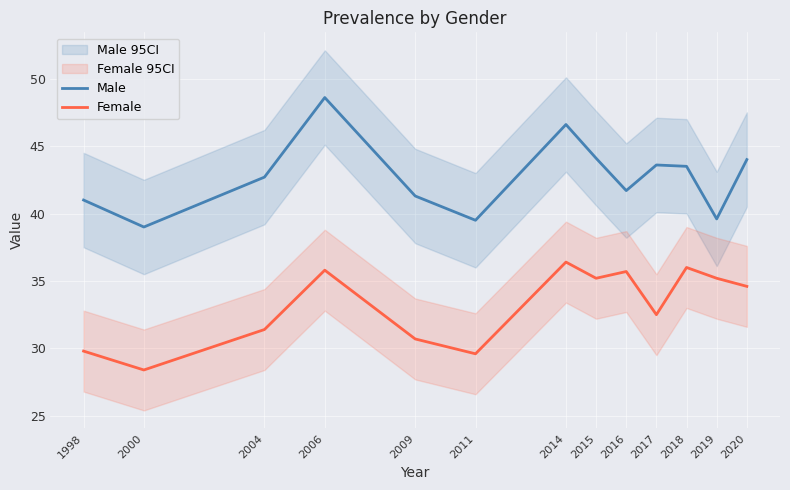

What is the value of the Female point at the 3rd from the left?

31.4